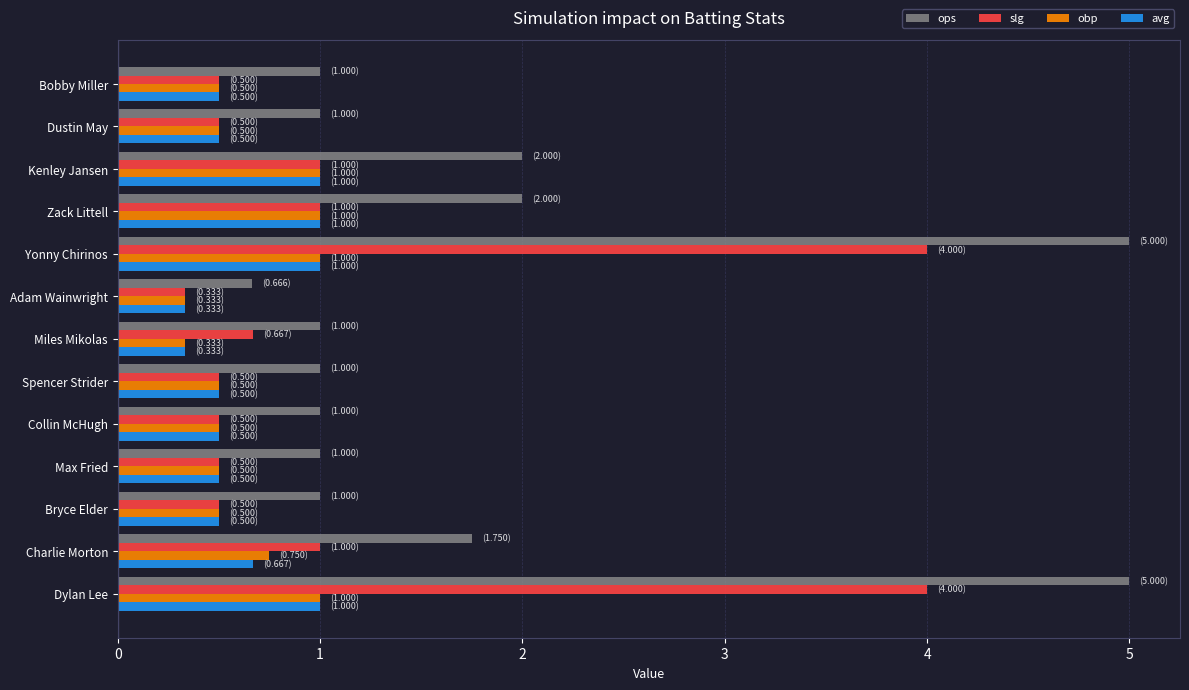

Between Charlie Morton and Bobby Miller, which series saw the biggest shift?

ops